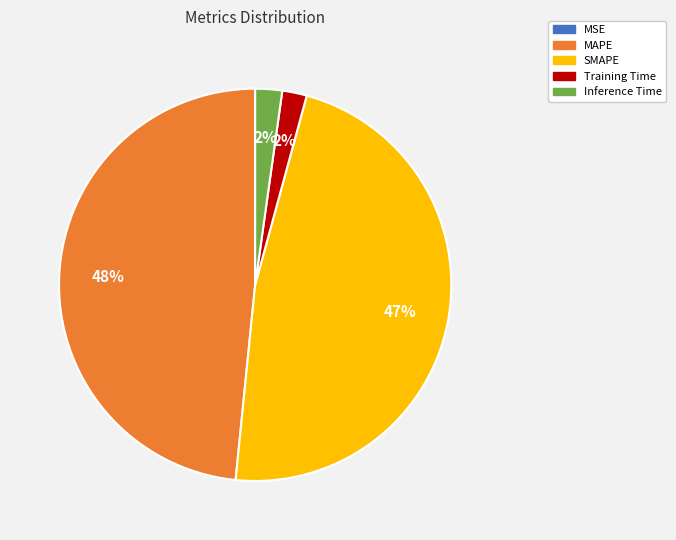

Is there any slice that represents more than half of the pie?

No